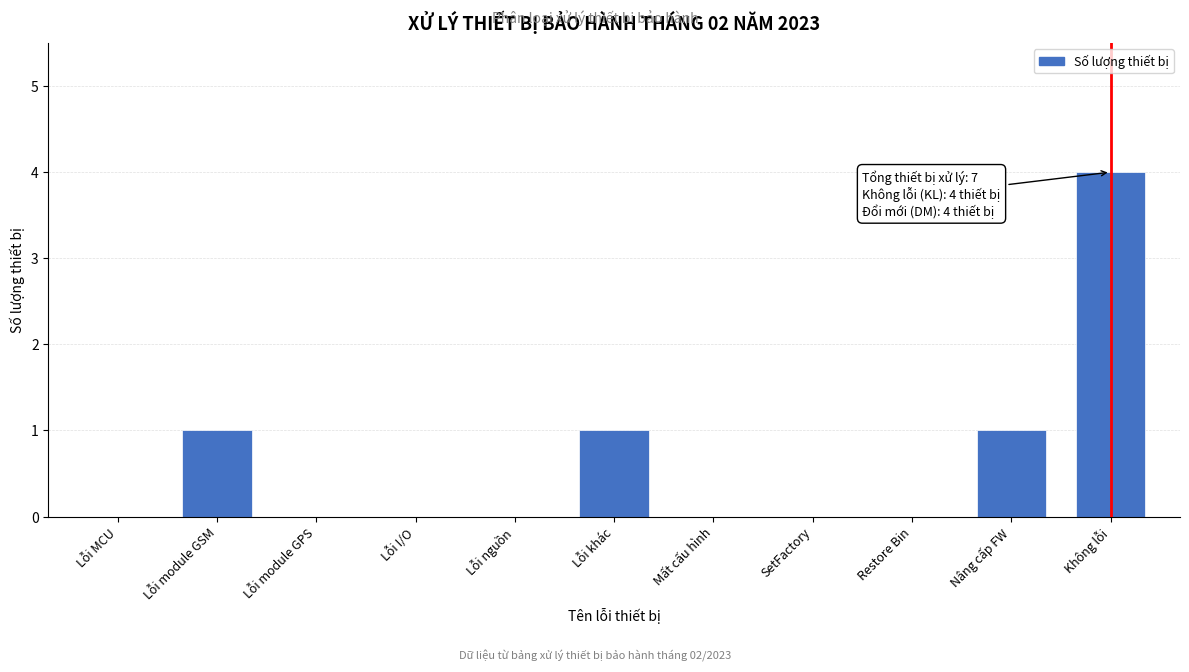

Reading right to left, extract all data points from this chart.

Không lỗi=4	Nâng cấp FW=1	Restore Bin=0	SetFactory=0	Mất cấu hình=0	Lỗi khác=1	Lỗi nguồn=0	Lỗi I/O=0	Lỗi module GPS=0	Lỗi module GSM=1	Lỗi MCU=0